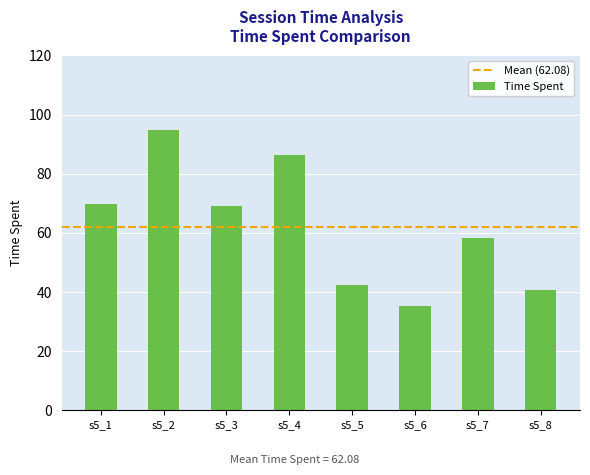

Which label corresponds to the largest value in the chart?

s5_2